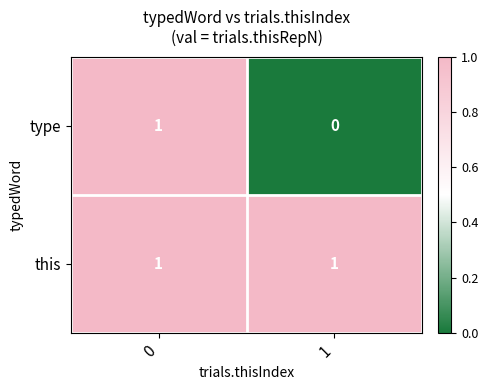

Which series has the largest range (max minus min)?

type